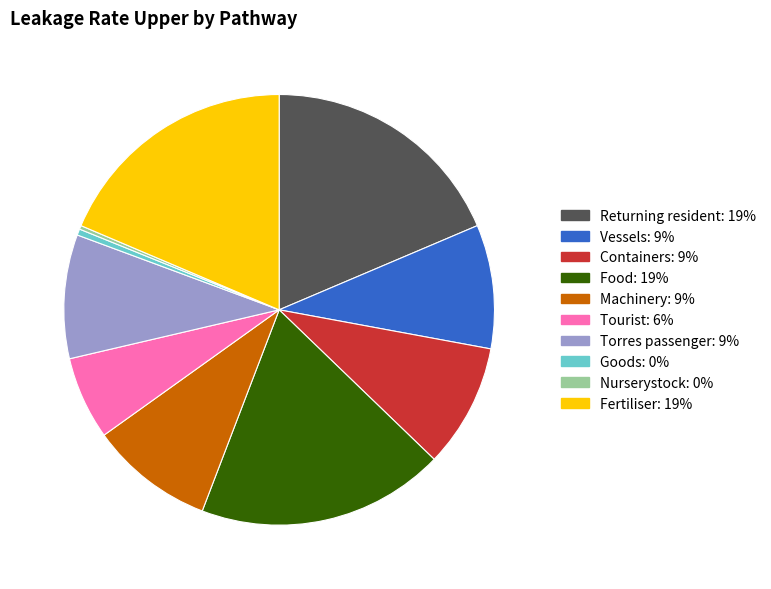

The Torres passenger slice represents 19% of the pie. True or false?

False